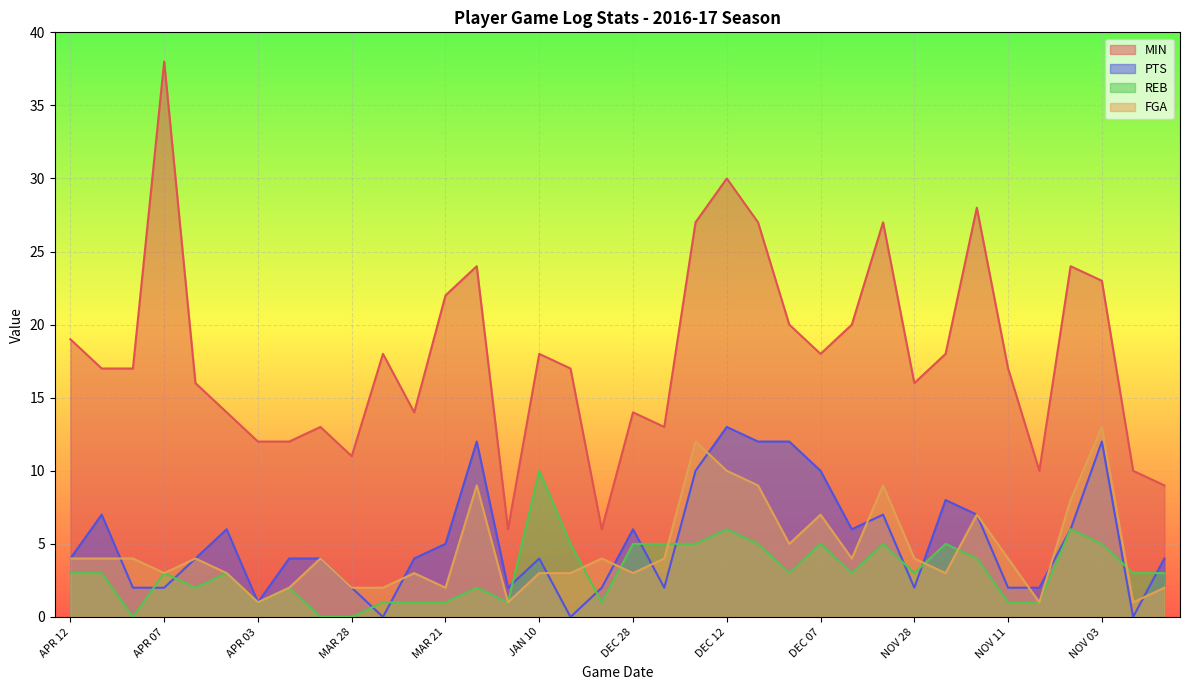

Is it true that REB equals 6 at APR 09?

False